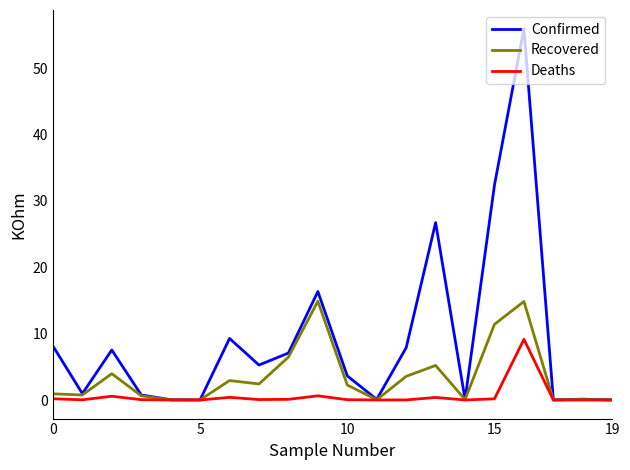

Rank the series by their average value, from lowest to highest.

Deaths, Recovered, Confirmed